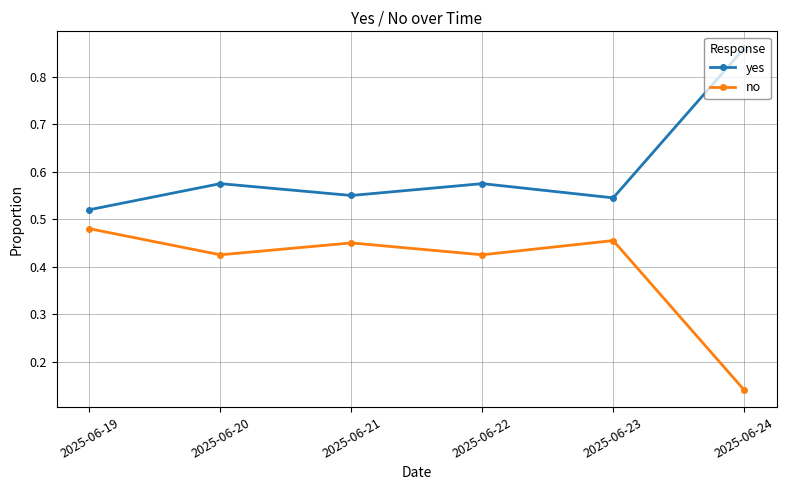

At which label does no reach its minimum?

2025-06-24